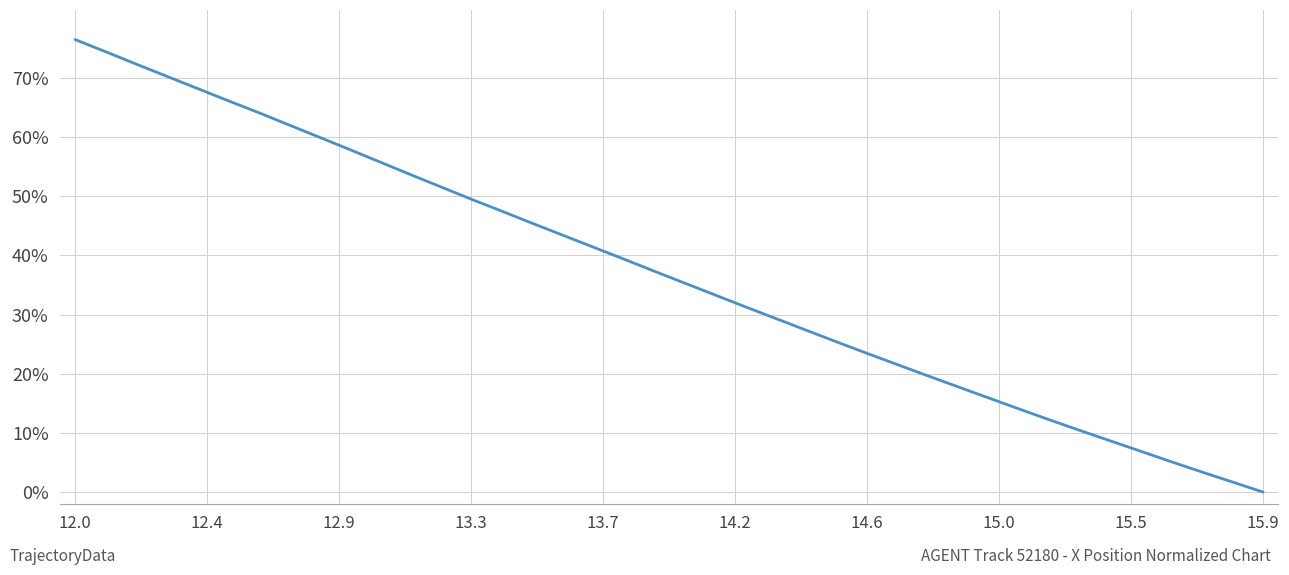

What is the difference between the maximum and minimum values?

76.5